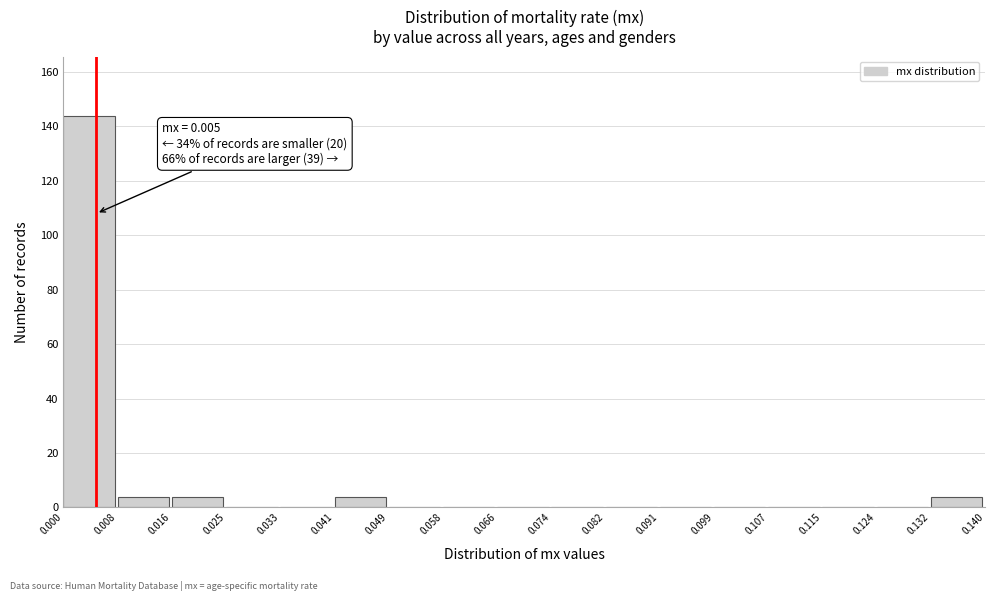

Over which range of the x-axis is the bar tallest?

0.000 to 0.008